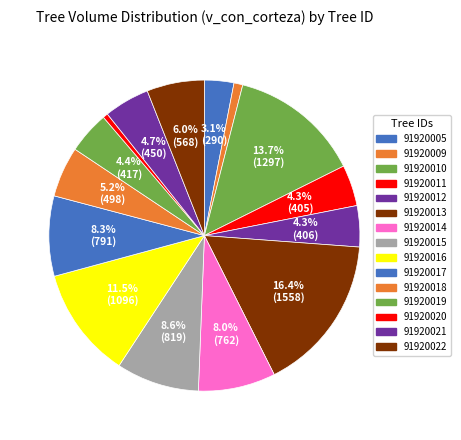

Count the number of slices in the pie.

15